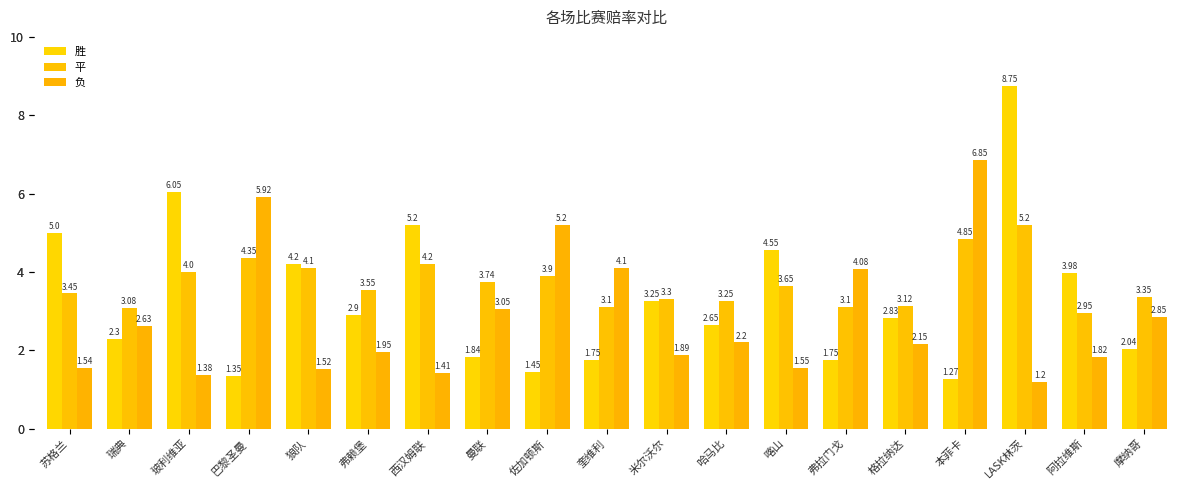

Between 弗赖堡 and LASK林茨, which series saw the biggest shift?

胜